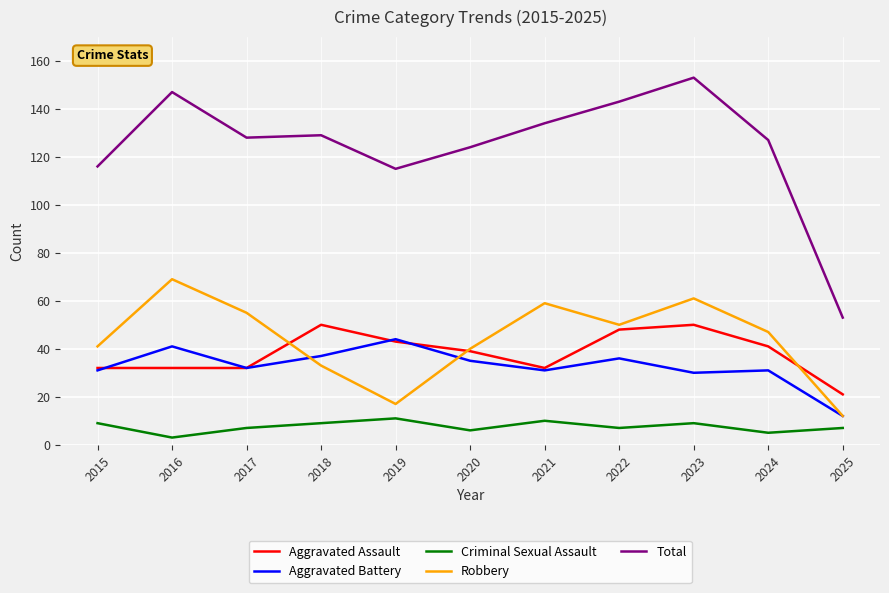

True or false: Aggravated Battery and Criminal Sexual Assault cross at least once.

False